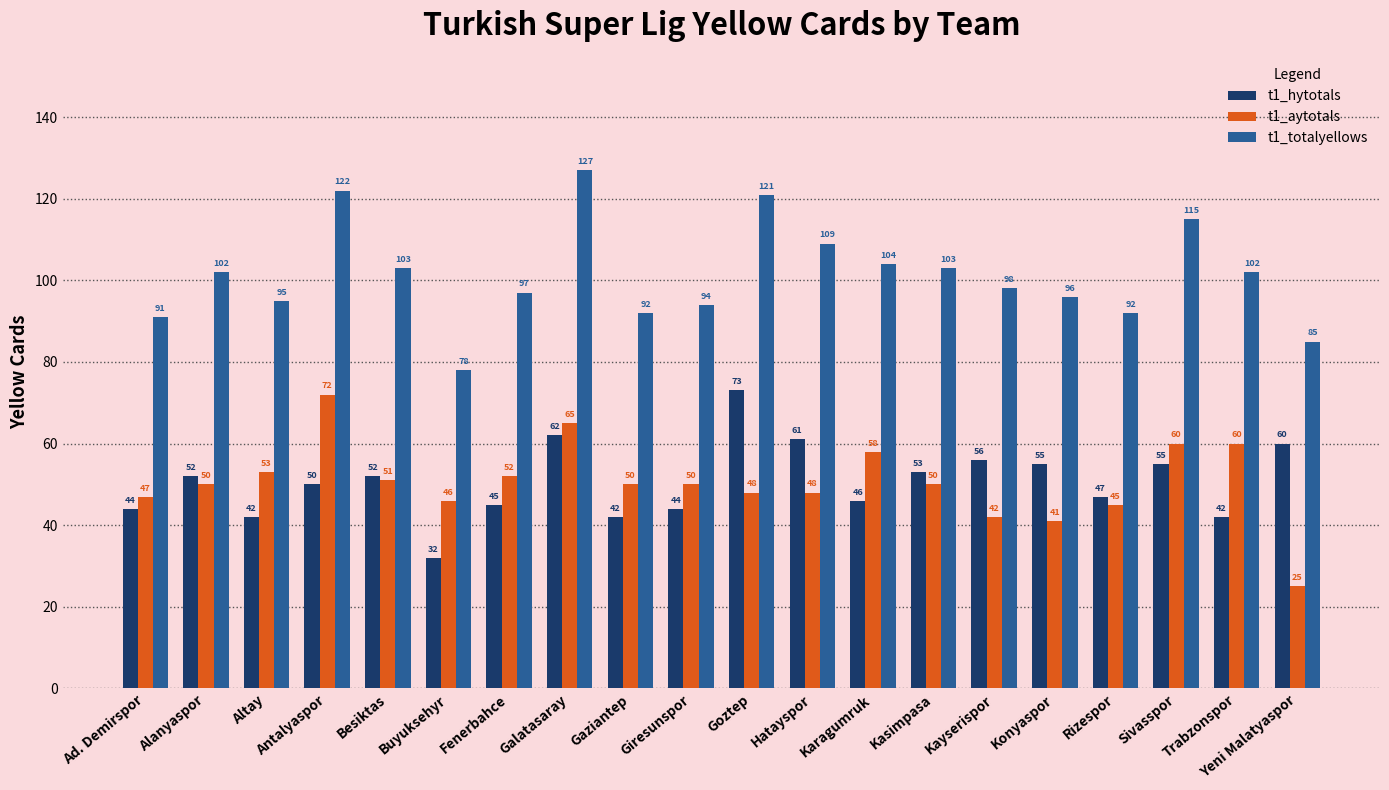

Are the bars grouped side by side (vs. stacked)?

Yes